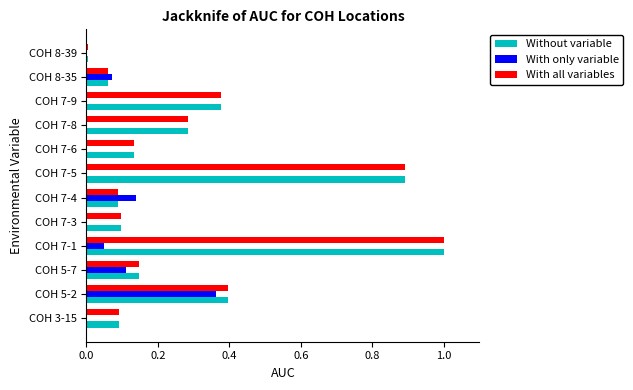

Is the value of With only variable at COH 3-15 greater than the value of With all variables at COH 8-35?

No